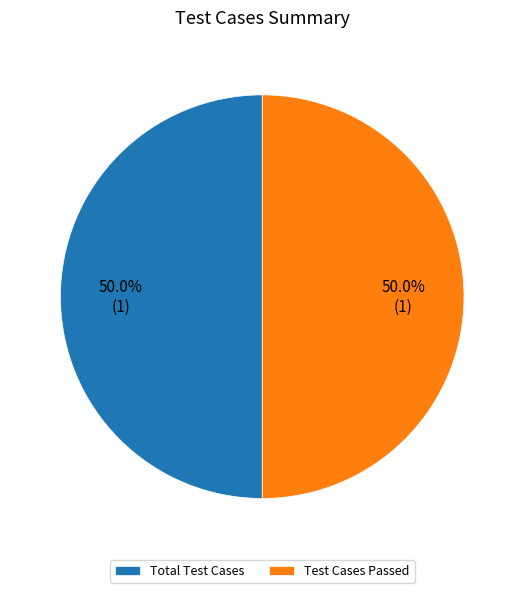

The Test Cases Passed slice represents 36% of the pie. True or false?

False